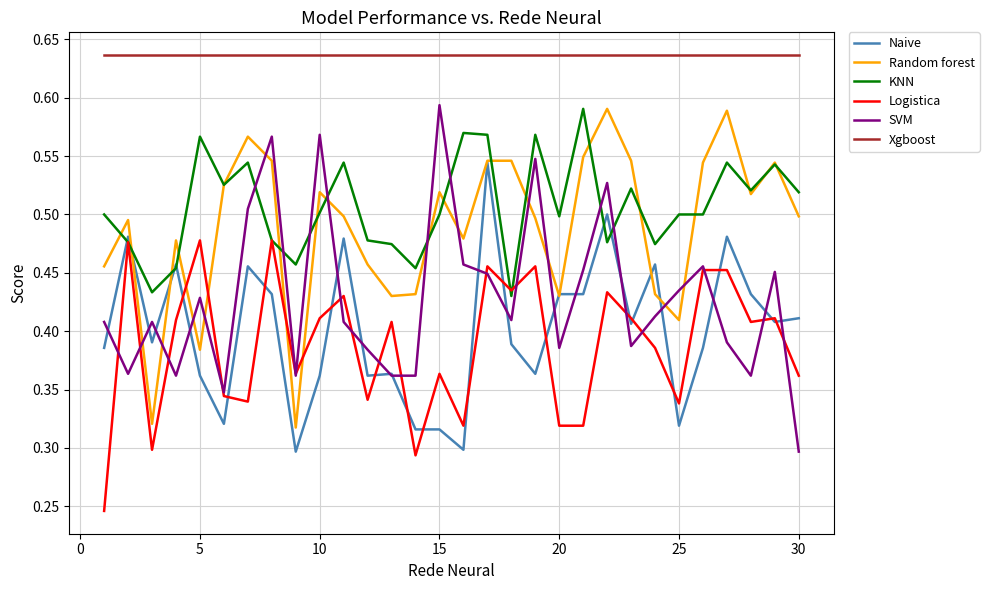

True or false: Xgboost and KNN cross at least once.

False